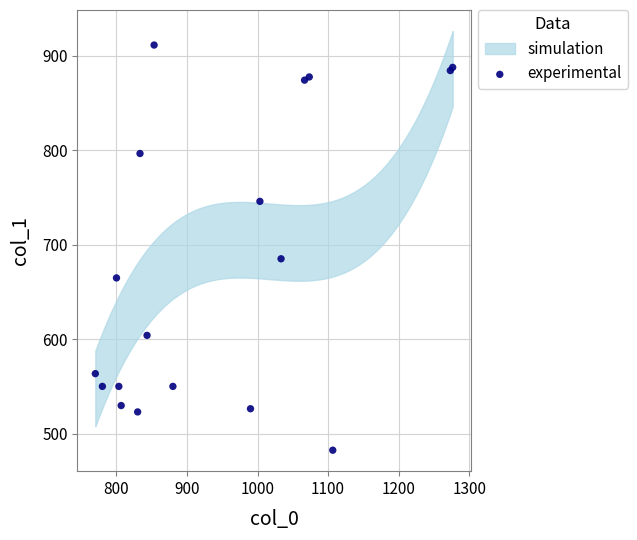

What Y value in the scatter plot is closest to 696?

685.1